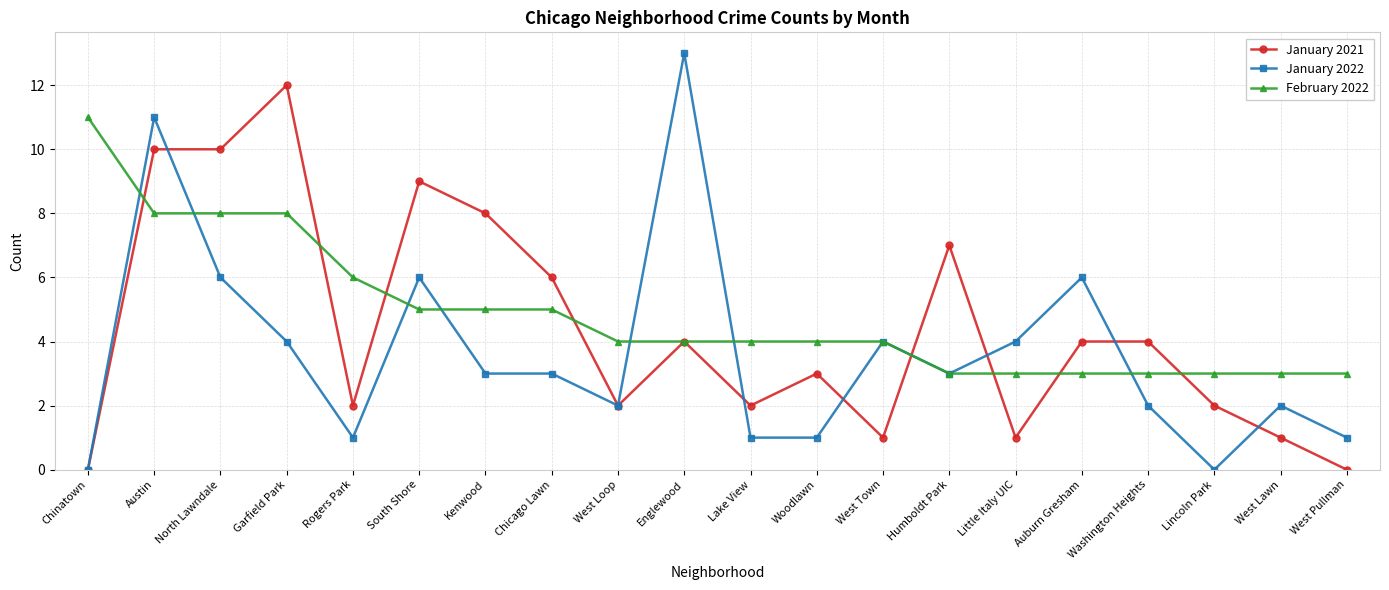

What is the highest value of the February 2022 series?

11